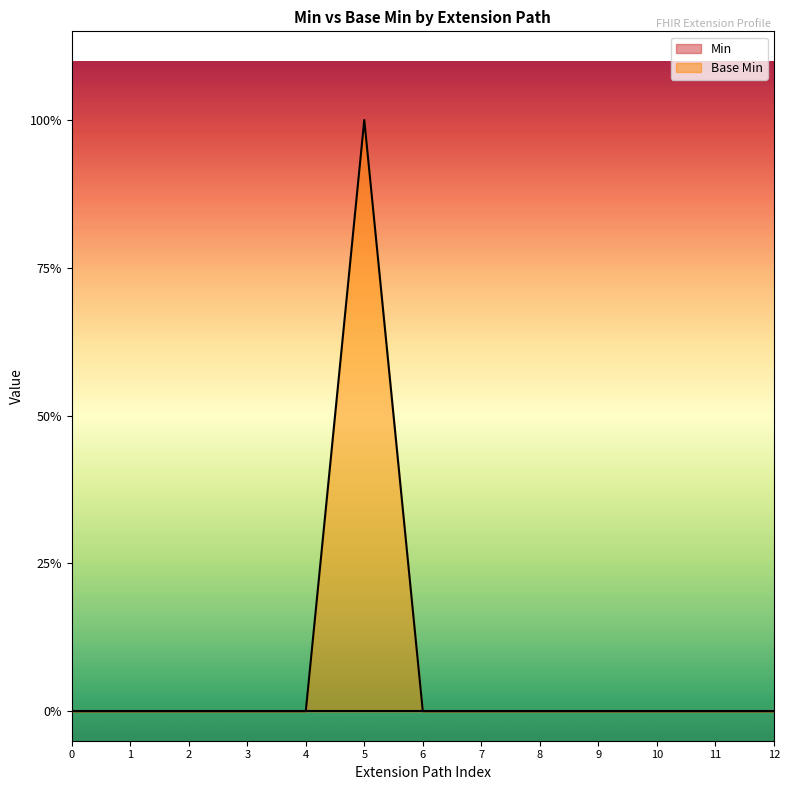

Reading left to right, what are all the values shown in this chart?

0=0	1=0	2=0	3=0	4=0	5=1	6=0	7=0	8=0	9=0	10=0	11=0	12=0